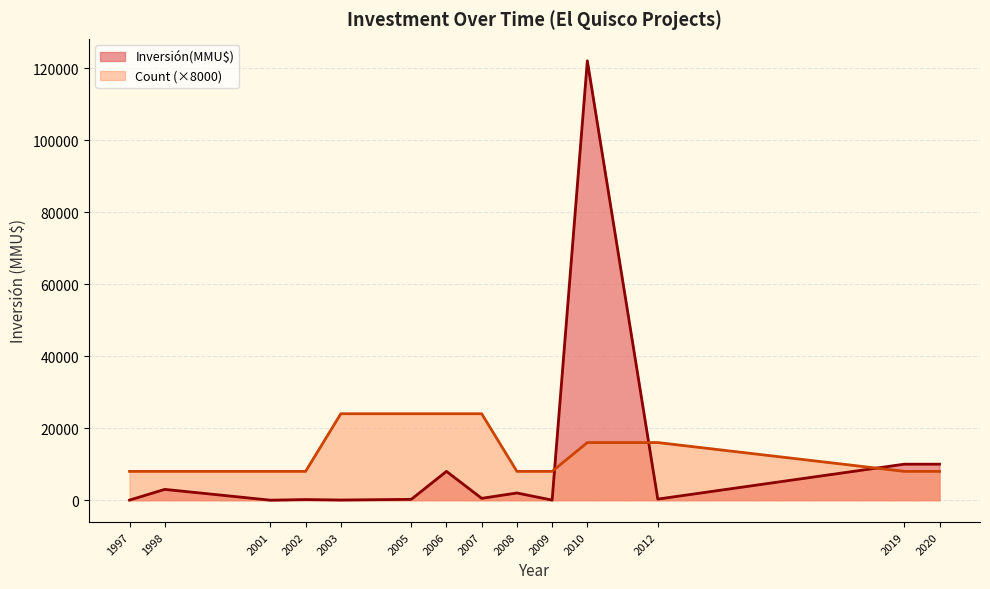

What is the maximum value shown in the chart?

122000